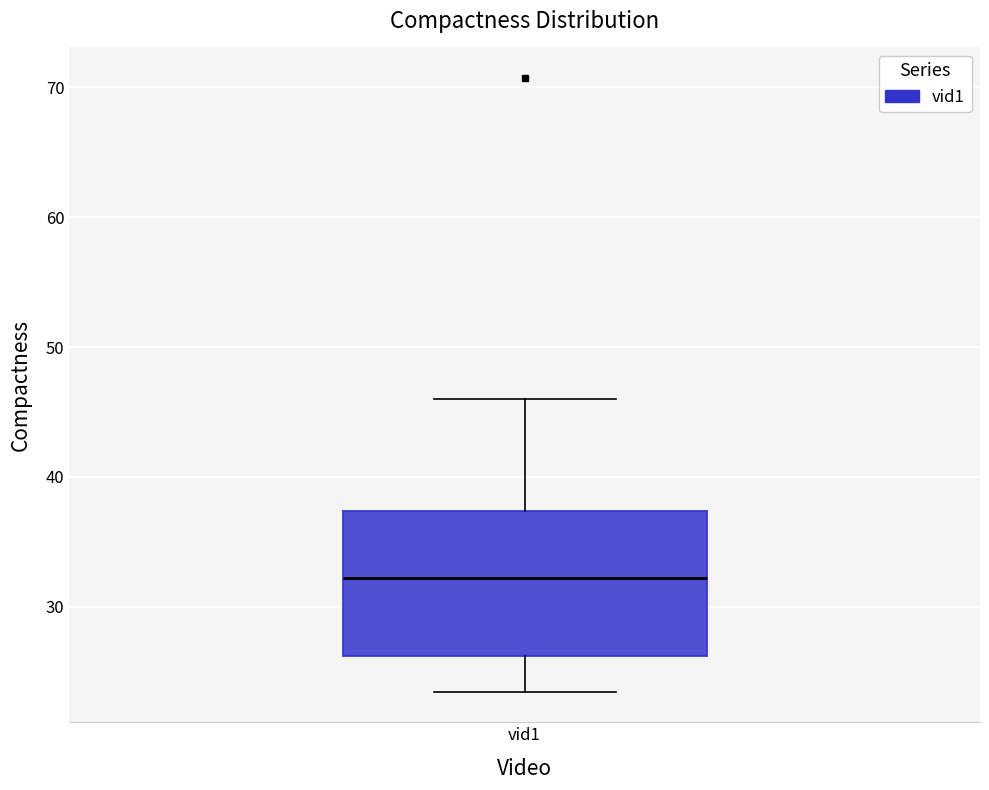

Where is the lower edge of the box for vid1 on the y-axis? The values are not printed on the chart, so give them approximately, as read against the axis.

26